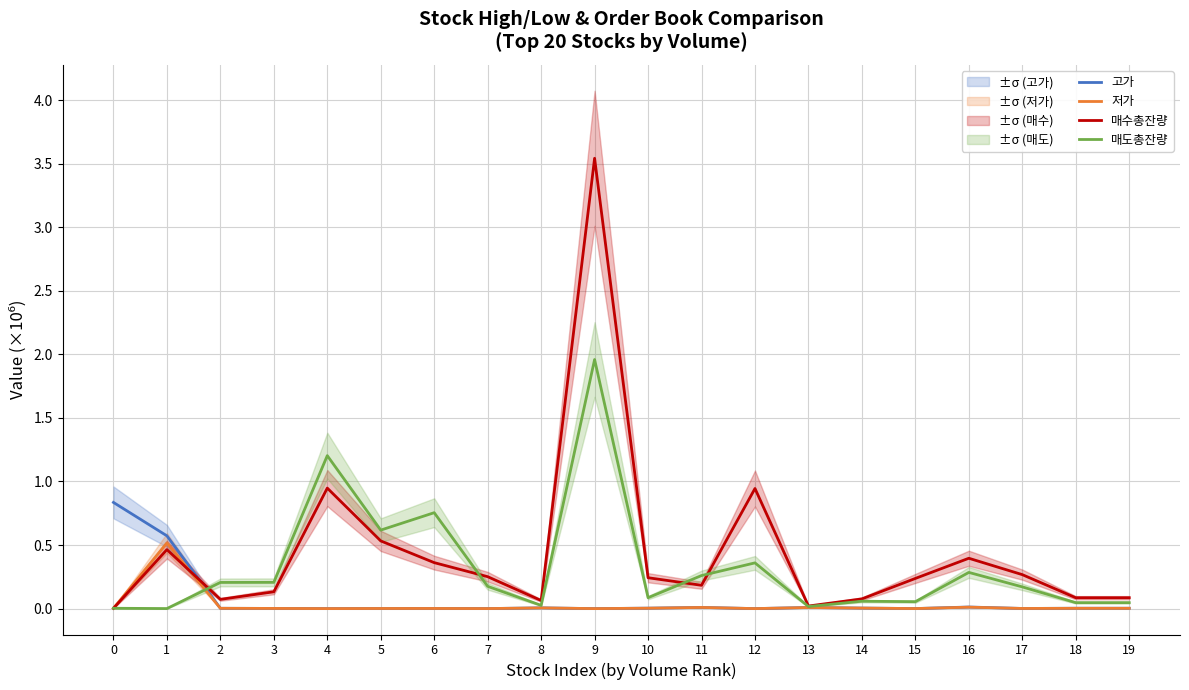

What is the average value of the 고가 series?

0.1